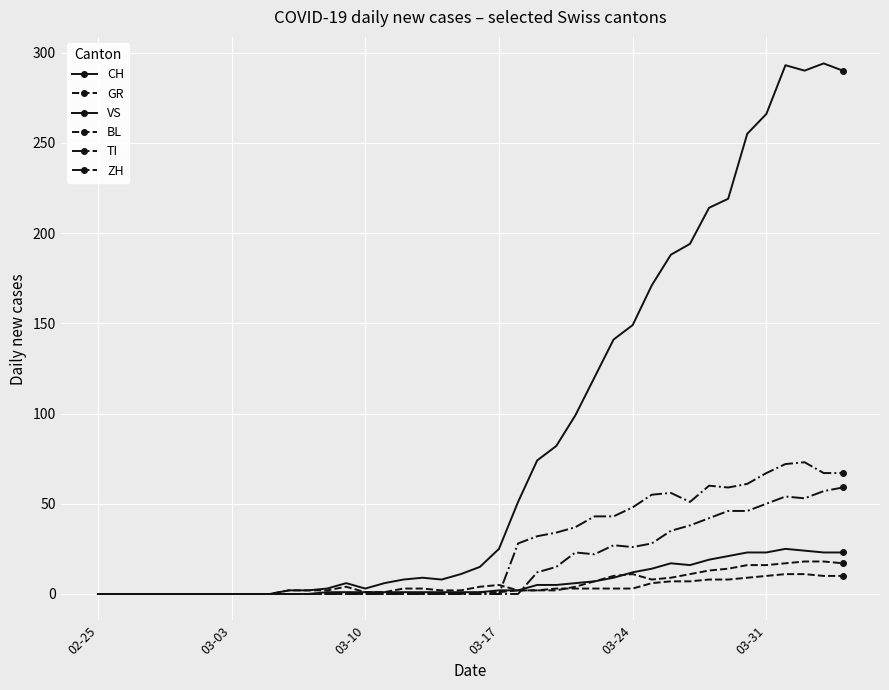

What is the difference between the second highest and minimum values in the BL series?

18